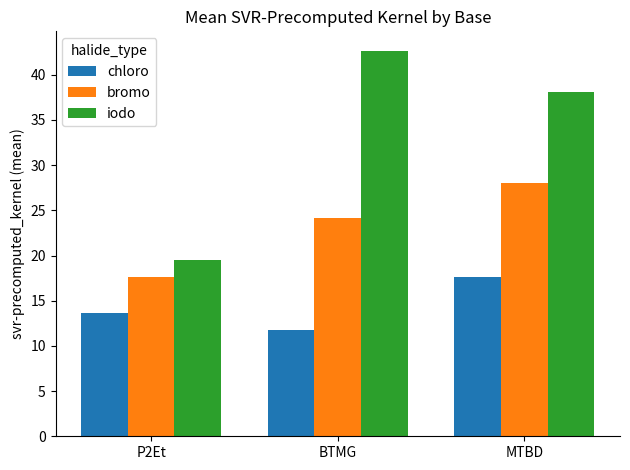

What is the average value of the chloro series?

14.3